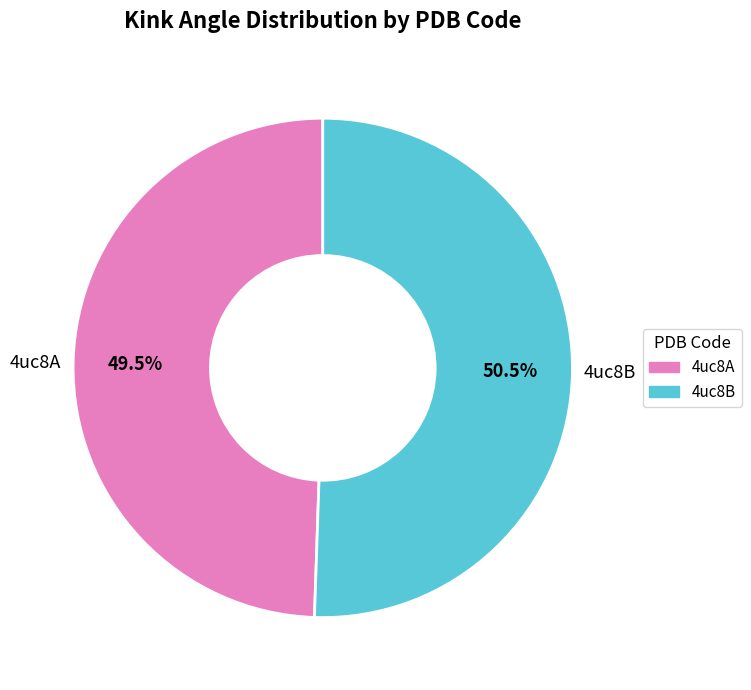

What is the smallest slice in the pie chart?

4uc8A